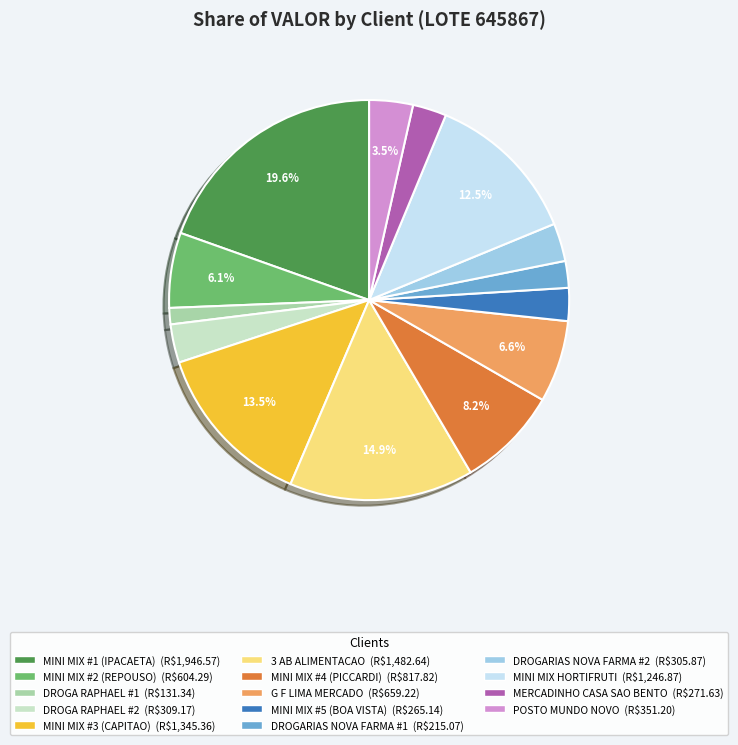

Which slice is the smallest?

DROGA RAPHAEL #1